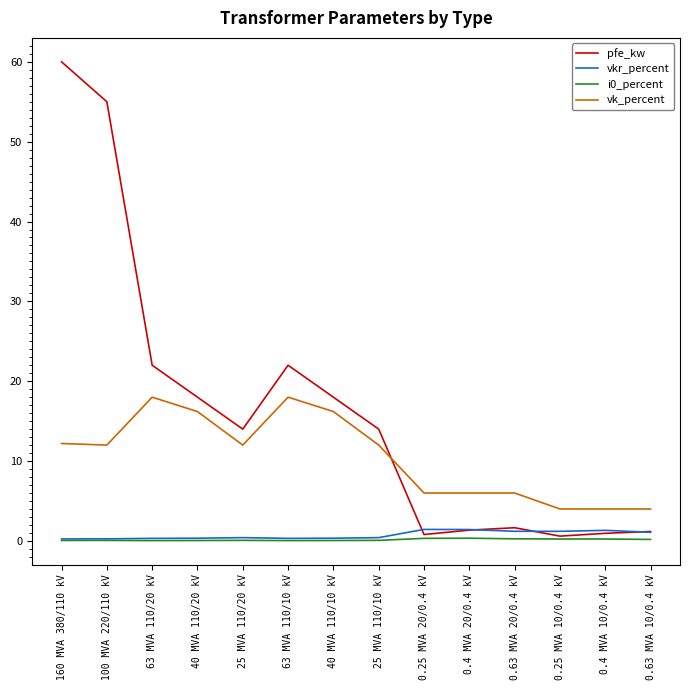

The vkr_percent series shows 0.3 at 63 MVA 110/20 kV. True or false?

True